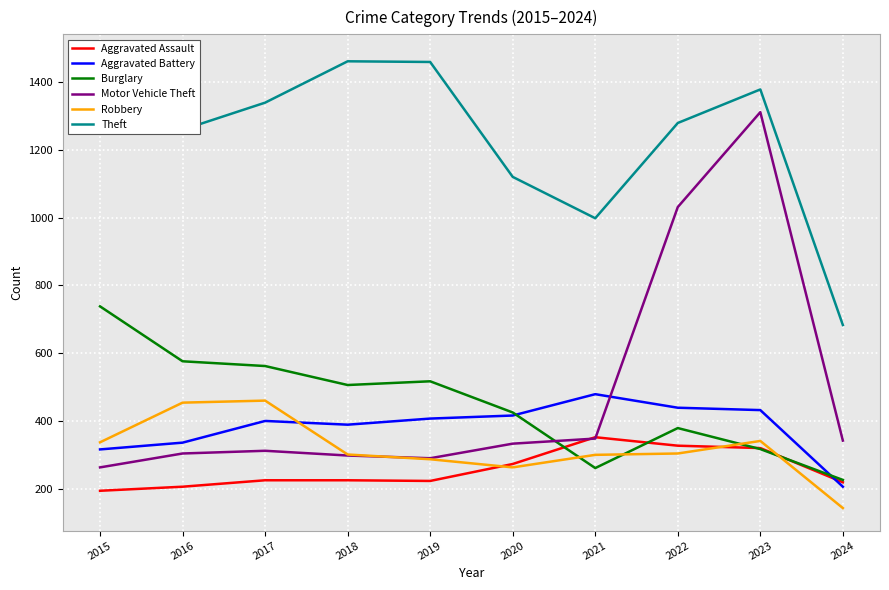

What is the sum of all Robbery values?

3190